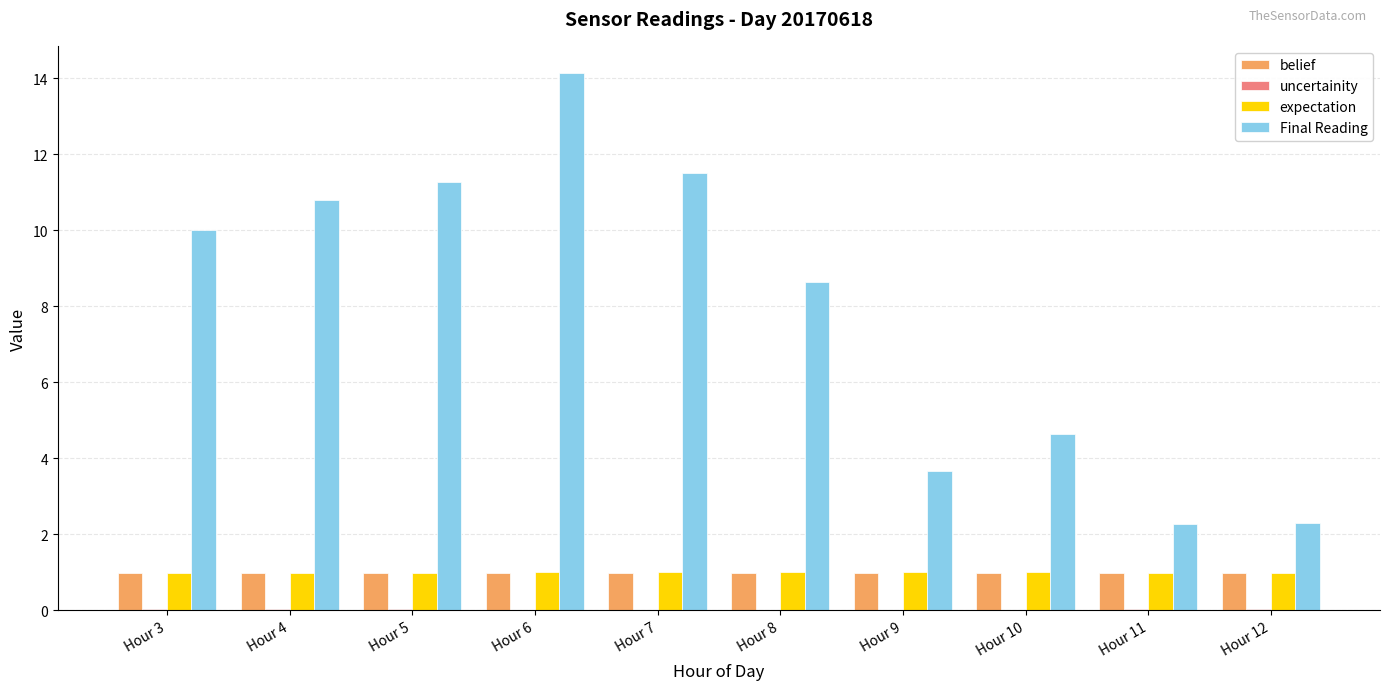

What is the sum of all expectation values?

9.9